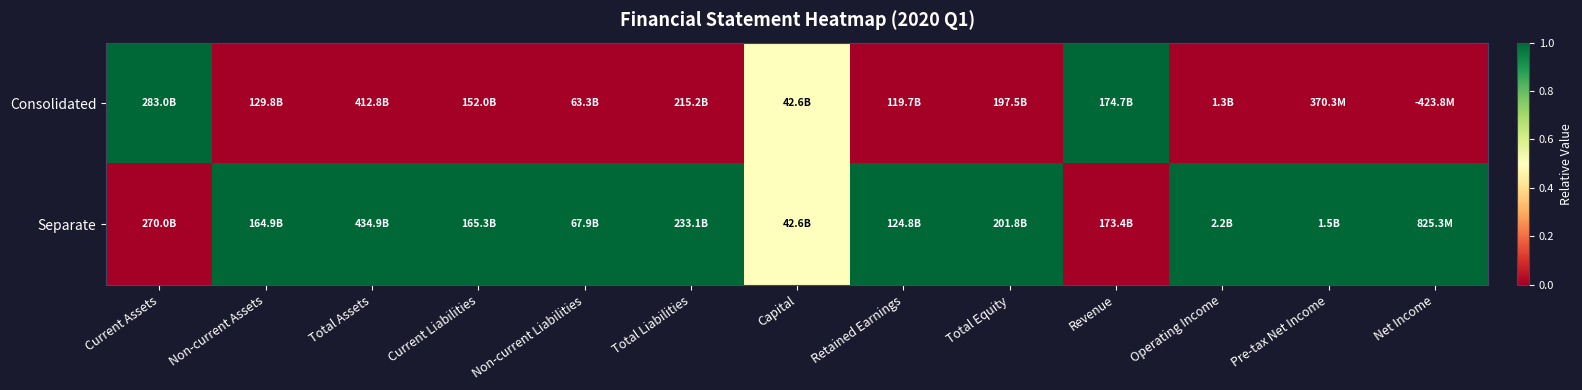

At which category does the chart reach its peak across all series?

Current Assets